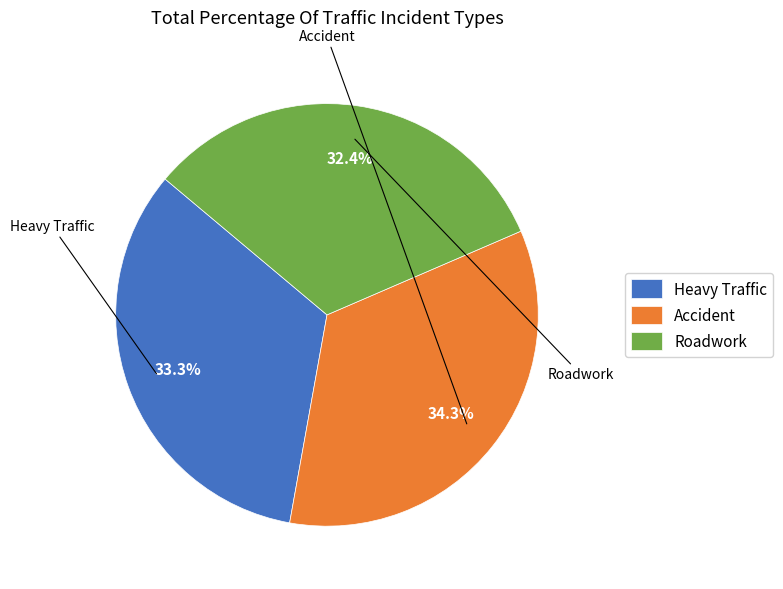

What is the ratio of the value at Heavy Traffic to the value at Roadwork?

1.0